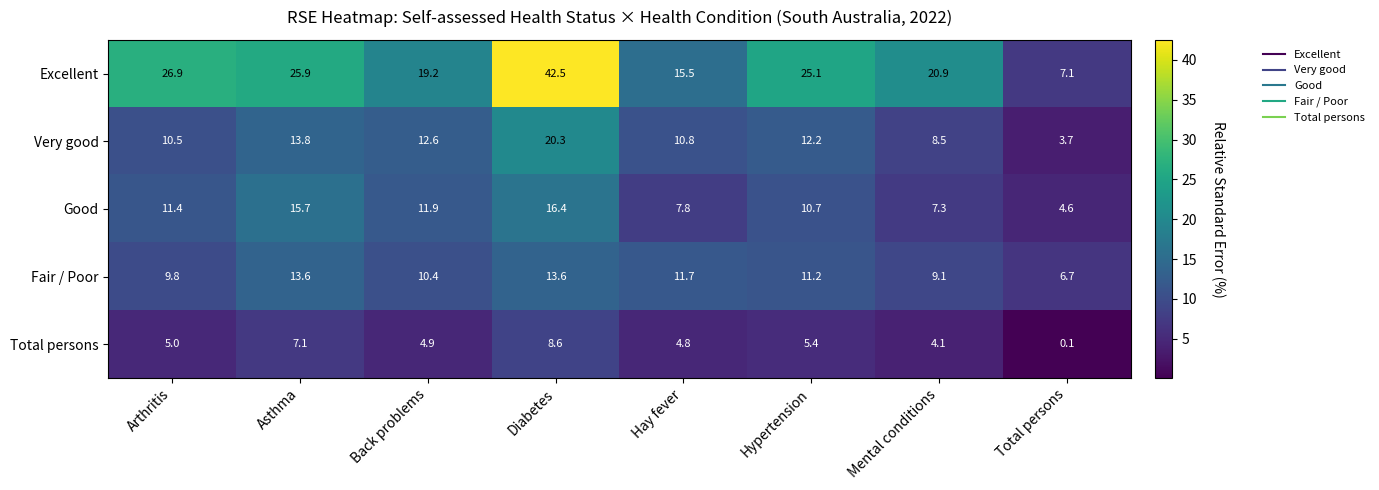

Which series has the widest spread of values?

Excellent